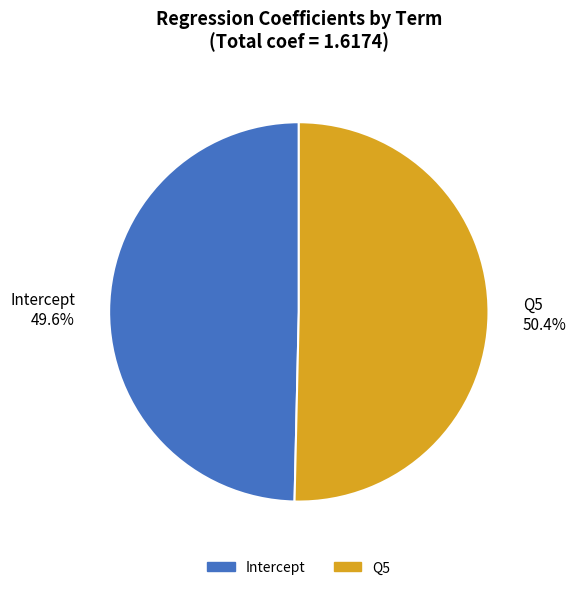

To the nearest percent, what portion does Intercept represent?

50%